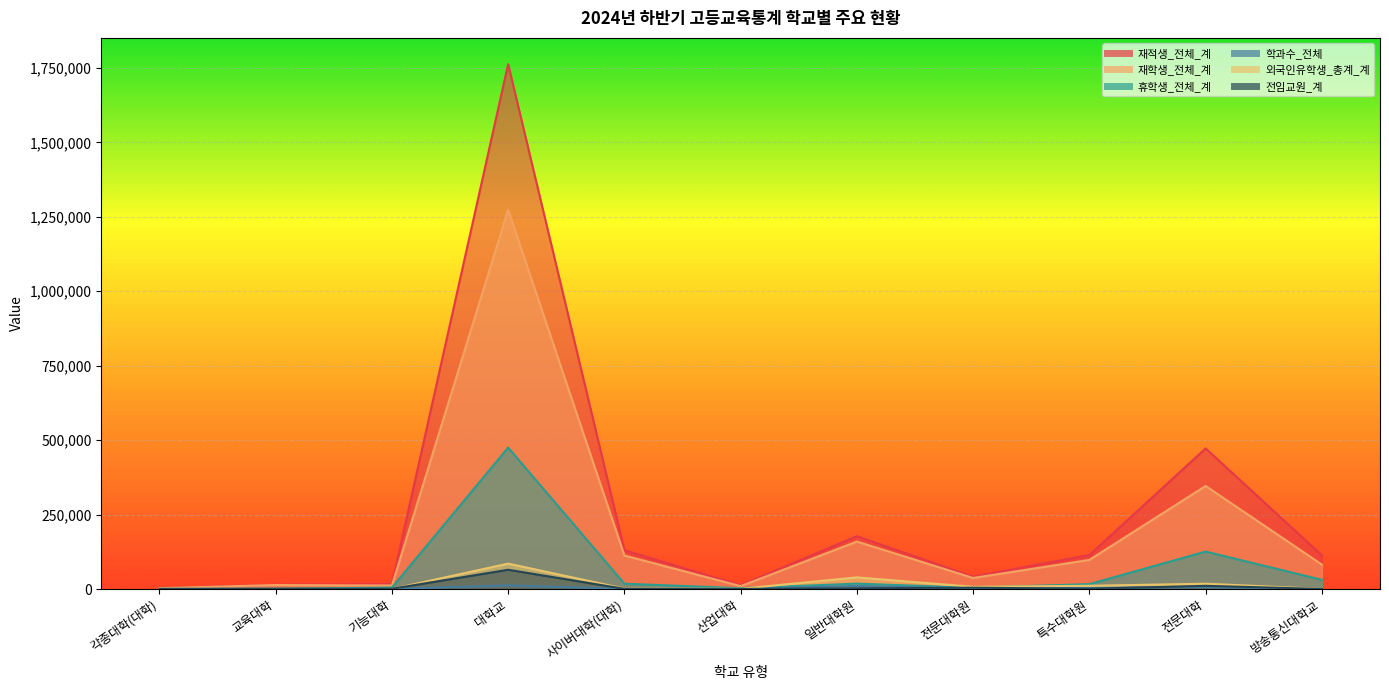

Reading left to right, transcribe all the data shown in this chart.

재적생_전체_계: 3306	14403	16588	1762629	130513	12534	177412	41424	114142	472186	112996
재학생_전체_계: 2717	13486	11855	1273500	112623	9702	159333	37127	97736	346066	82108
휴학생_전체_계: 589	917	4733	474969	17890	2782	18079	4297	16406	125845	30888
학과수_전체: 33	140	315	12354	393	252	10444	1143	4171	6482	36
외국인유학생_총계_계: 48	0	31	85326	1411	808	39053	7383	10878	17830	394
전임교원_계: 144	838	875	64688	593	300	2632	4447	886	10666	168